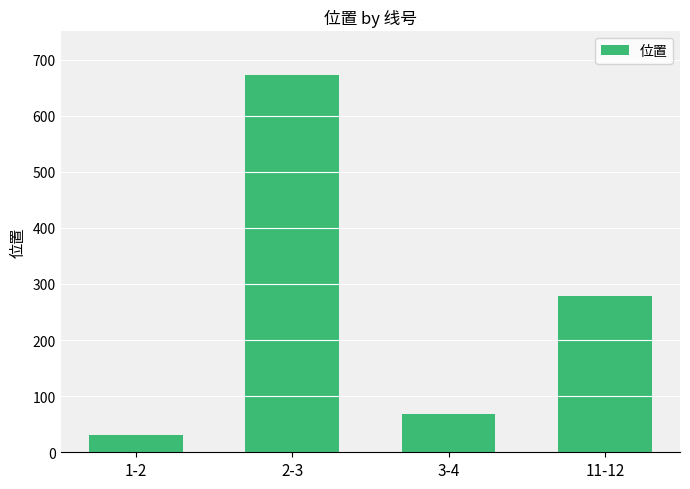

What is the ratio of the value at 2-3 to the value at 11-12?

2.4